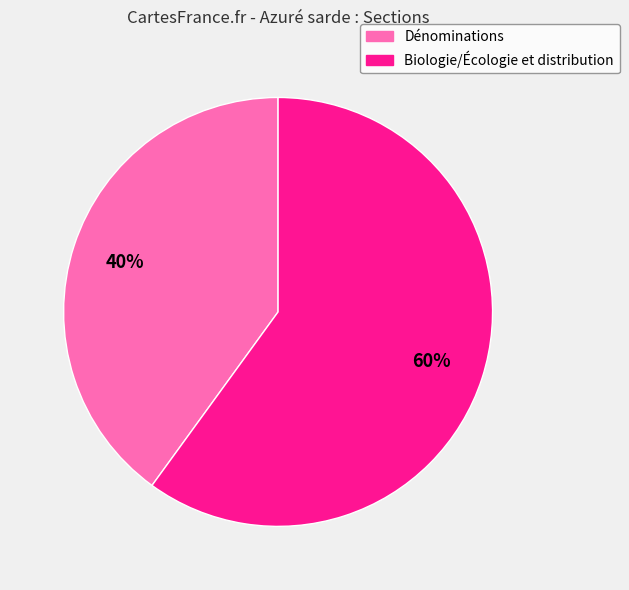

Which slice represents more than half of the pie?

Biologie/Écologie et distribution